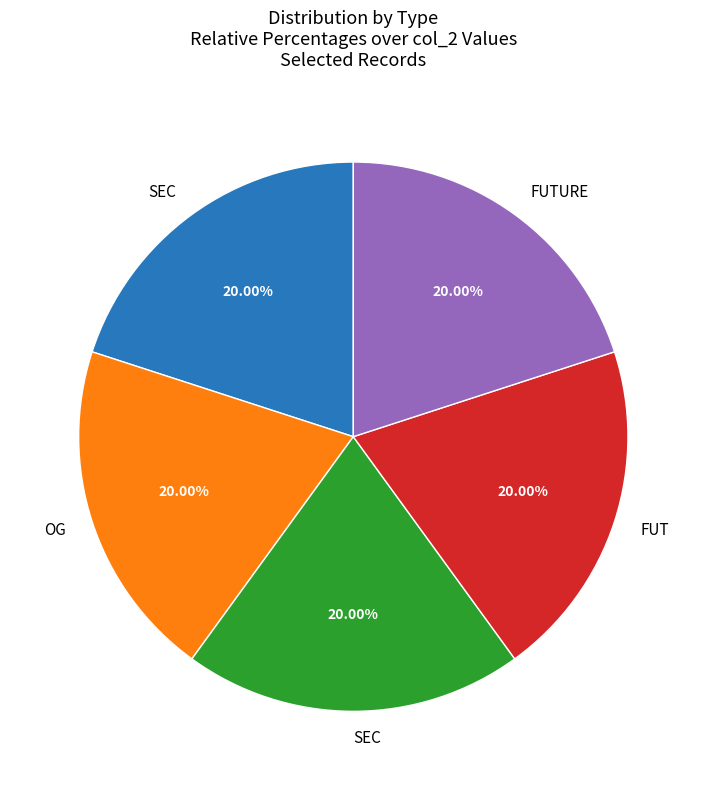

Does any single category account for the majority?

No